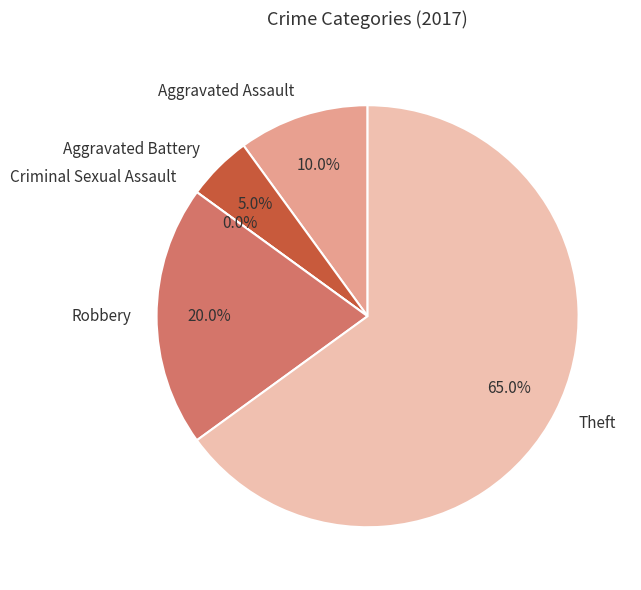

What is the smallest slice in the pie chart?

Criminal Sexual Assault